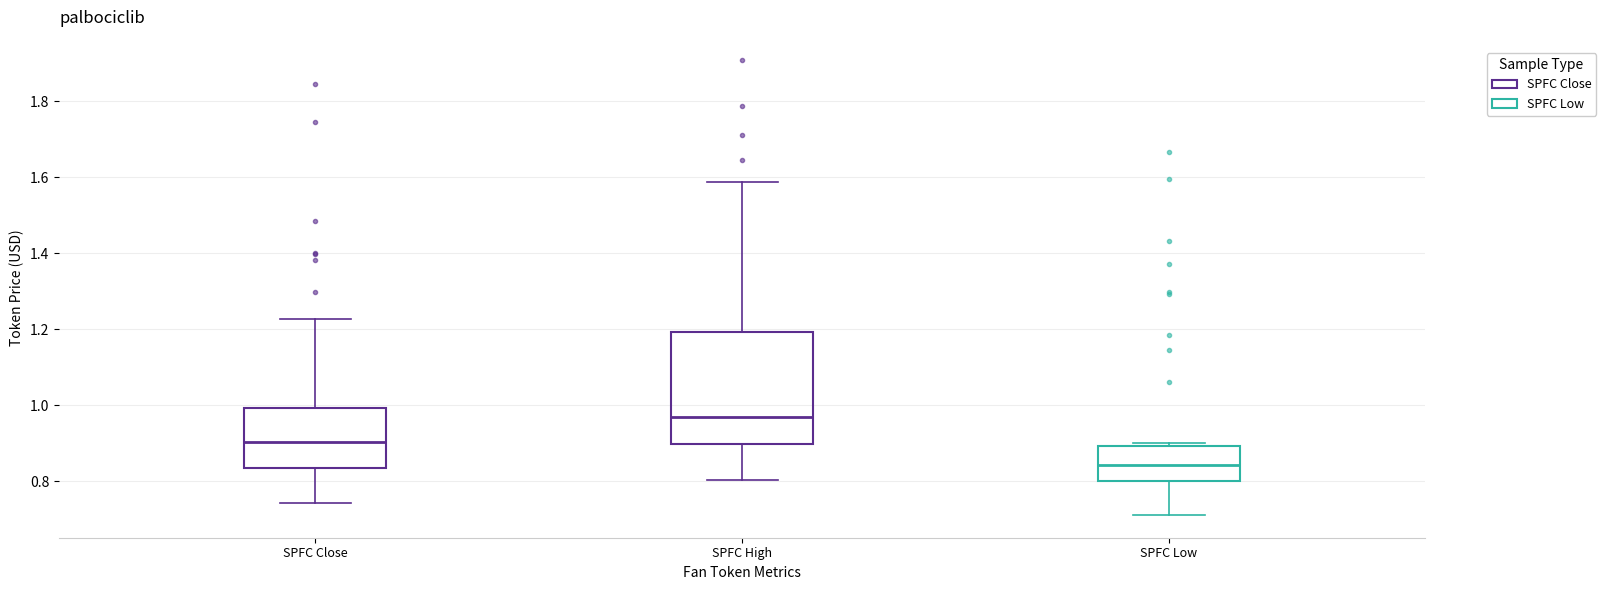

Comparing the boxes themselves (not the whiskers), which one is the tallest?

SPFC High